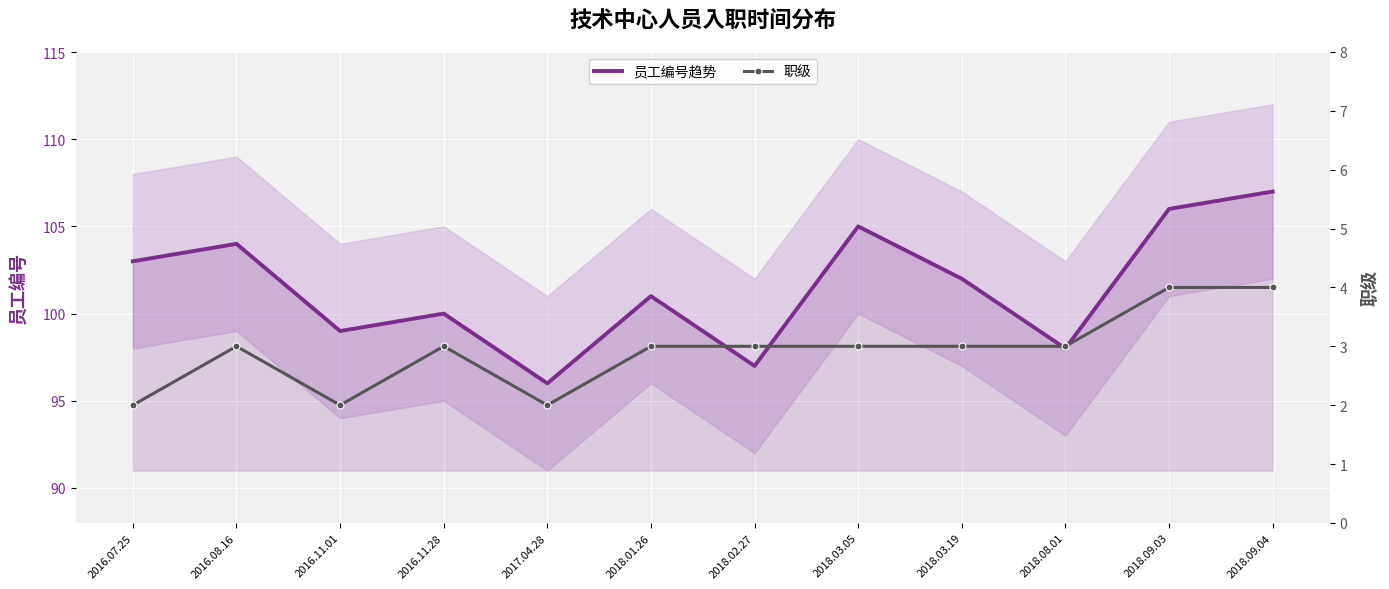

Reading left to right, list all the values displayed in this chart.

员工编号趋势: 103	104	99	100	96	101	97	105	102	98	106	107
职级: 2	3	2	3	2	3	3	3	3	3	4	4